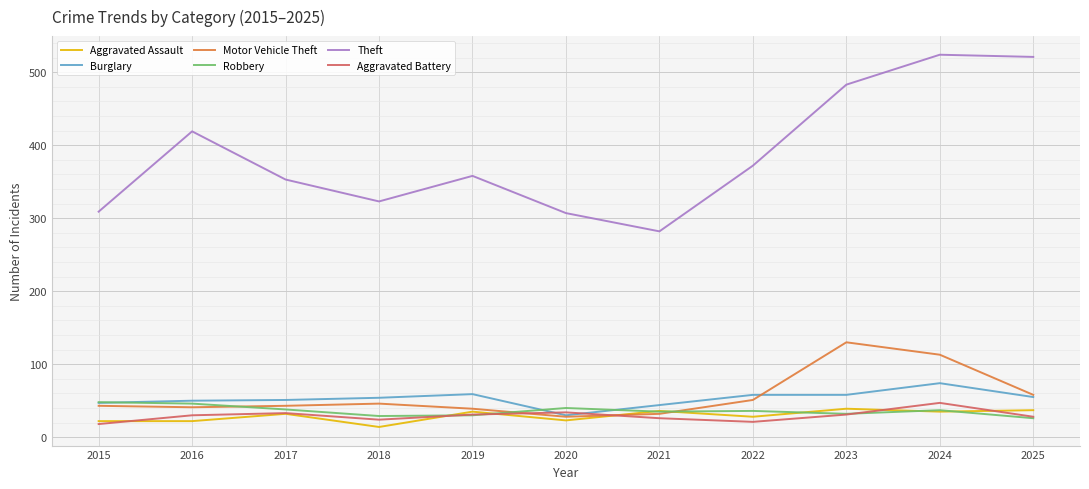

What is the difference between the highest and lowest values at 2021?

256